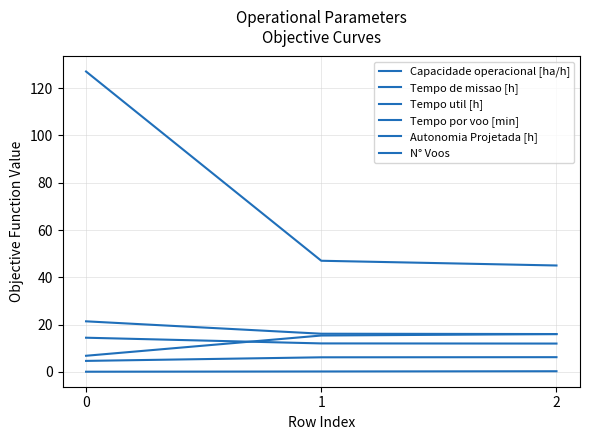

Does the chart display data point markers on the line(s)?

No